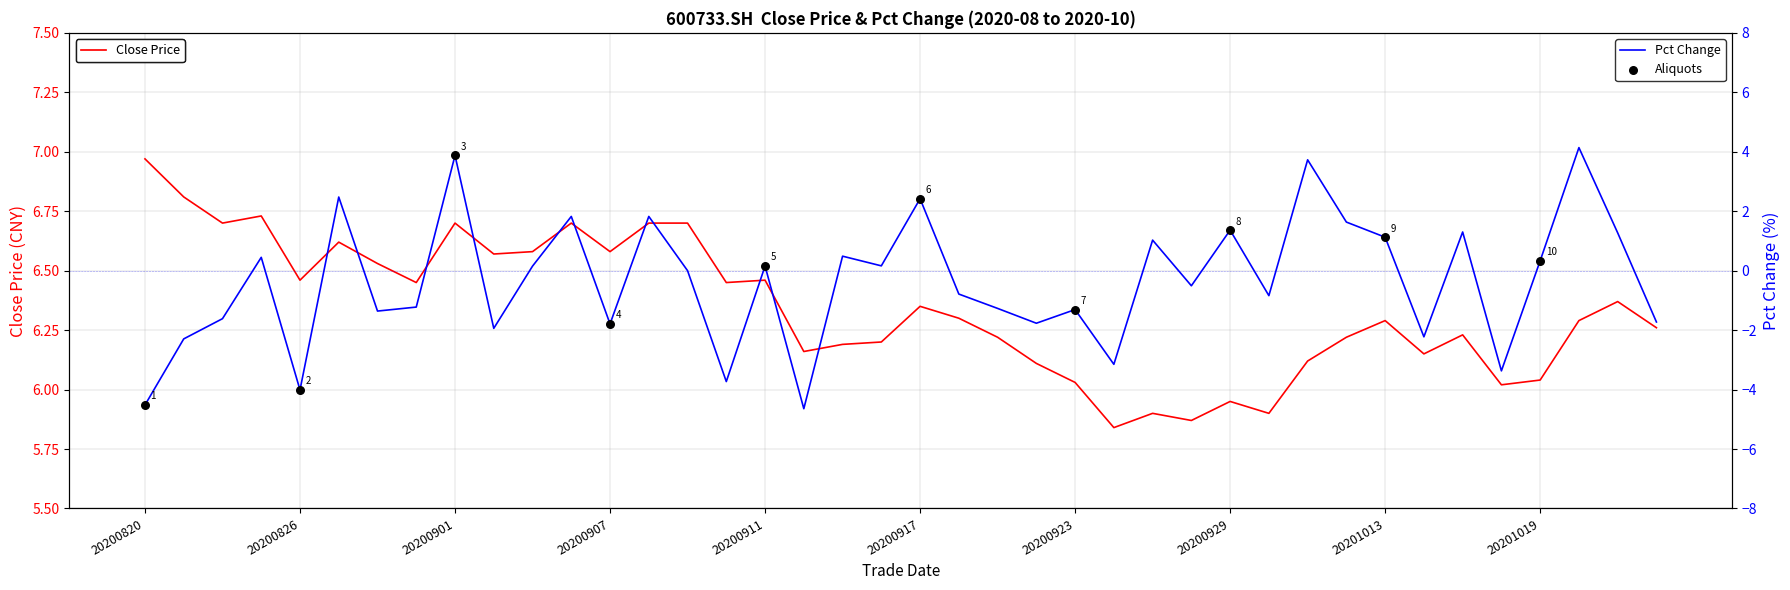

At which category is the sum across all series the highest?

20200901